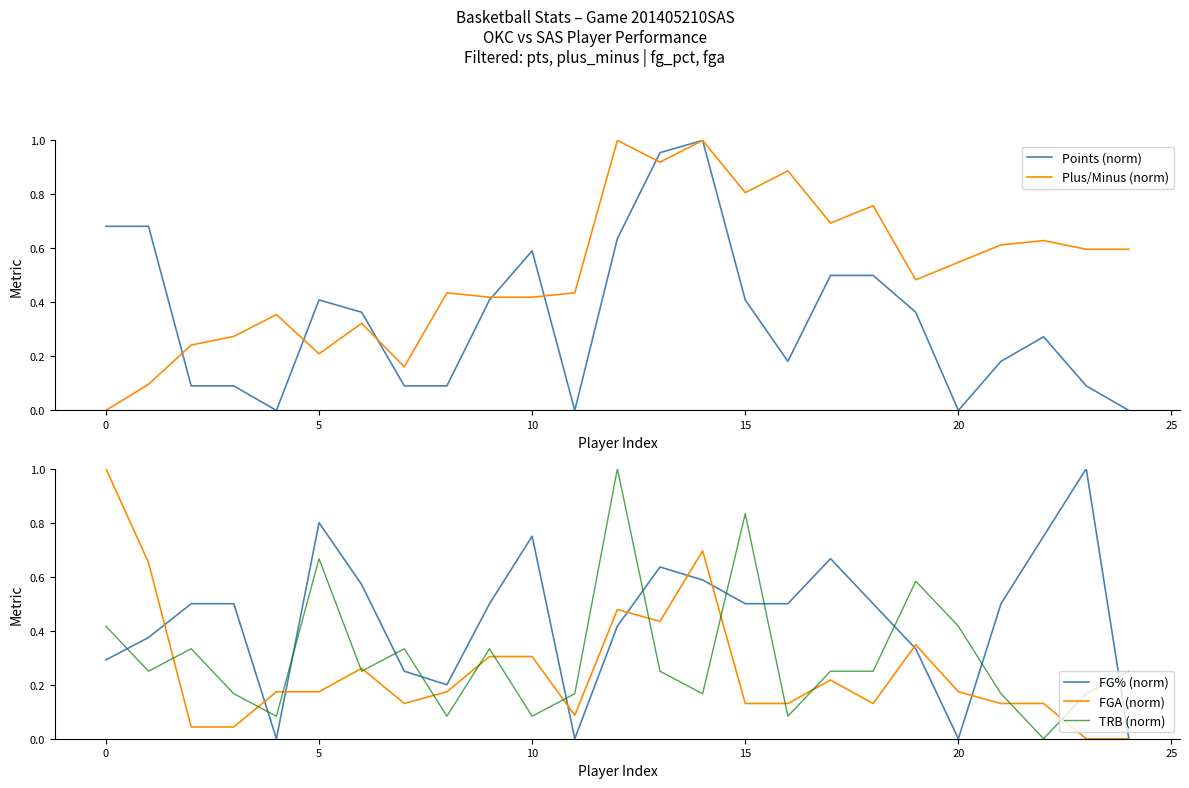

Which series changed the most between 10 and 12?

TRB (norm)